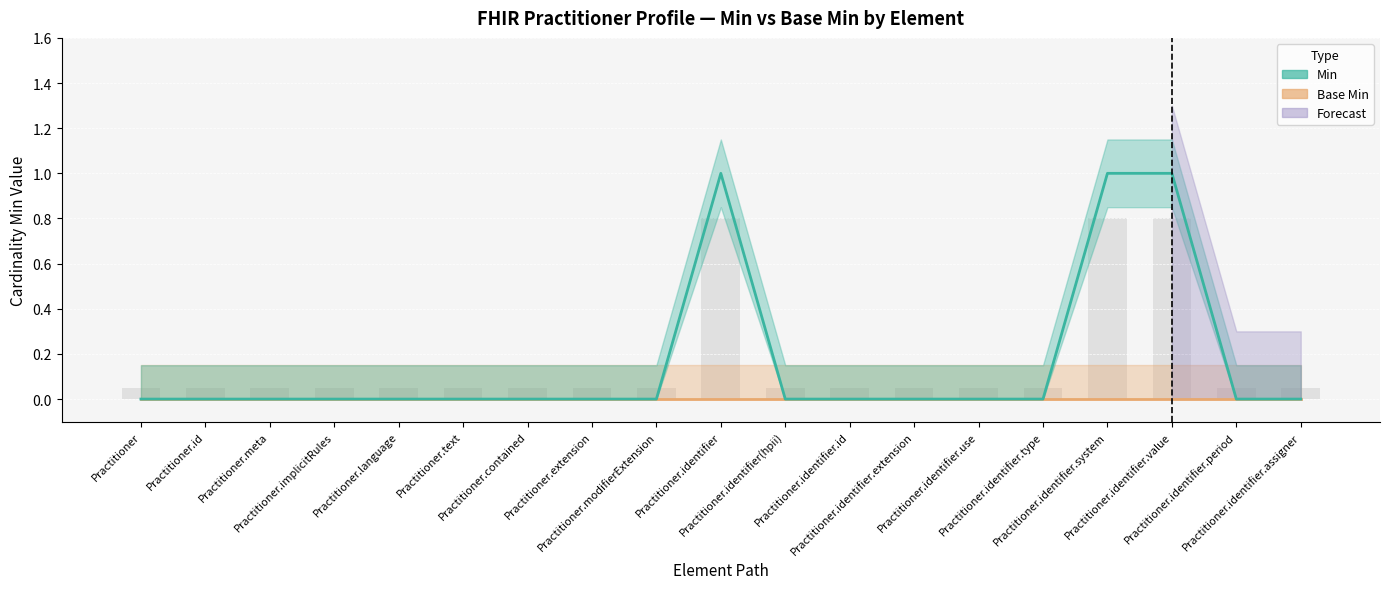

How many data points does each series have?

19